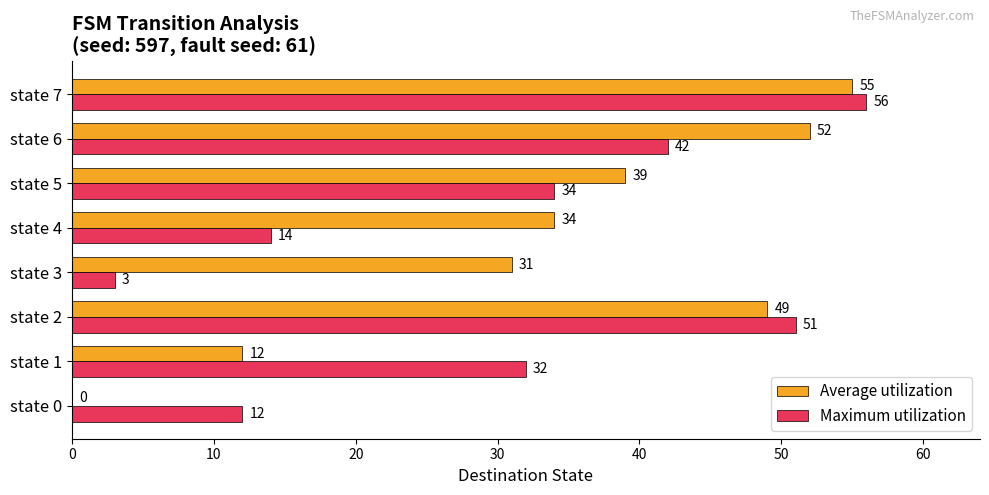

At which label does Maximum utilization reach its peak?

state 7